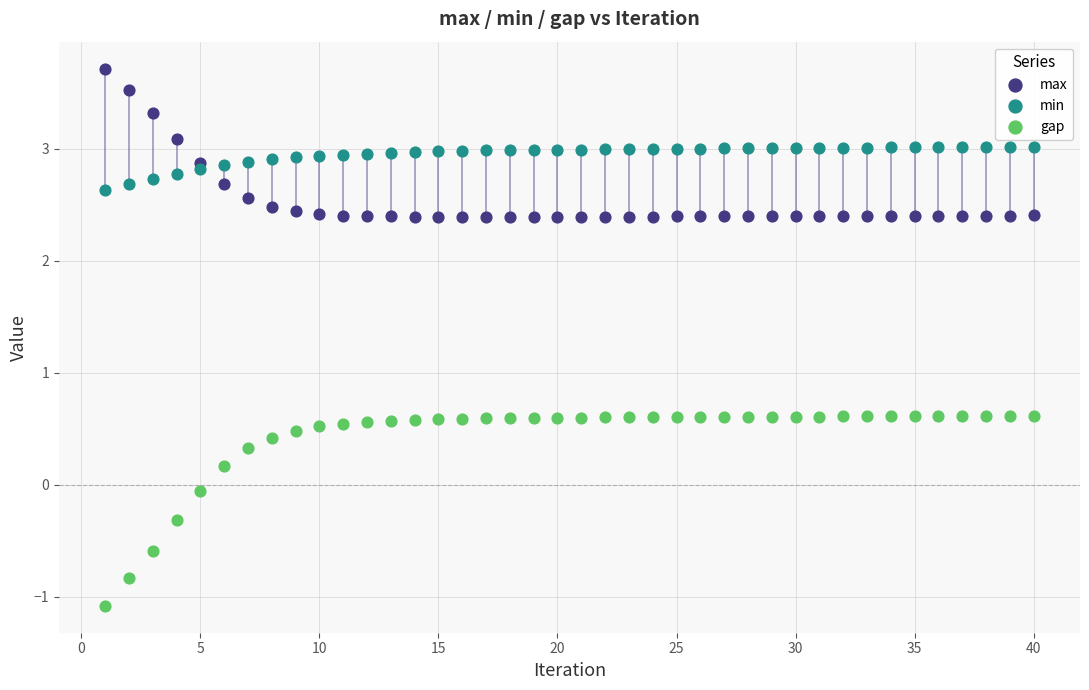

Which series contains the highest Y value?

max